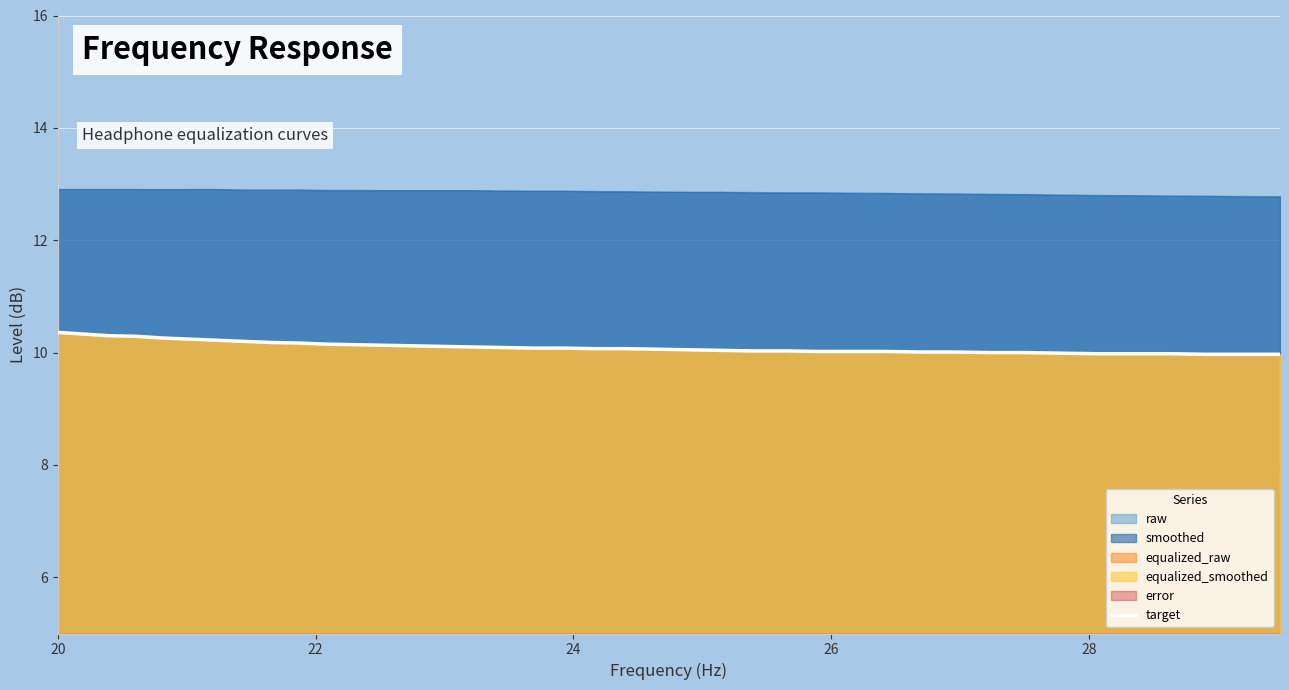

Reading right to left, list all the values displayed in this chart.

10.0	10.0	10.0	10.0	10.0	10.0	10.0	10.0	10.0	10.0	10.0	10.0	10.0	10.0	10.0	10.0	10.0	10.1	10.1	10.1	10.1	10.1	10.1	10.1	10.1	10.1	10.1	10.1	10.1	10.2	10.2	10.2	10.2	10.2	10.2	10.3	10.3	10.3	10.3	10.4